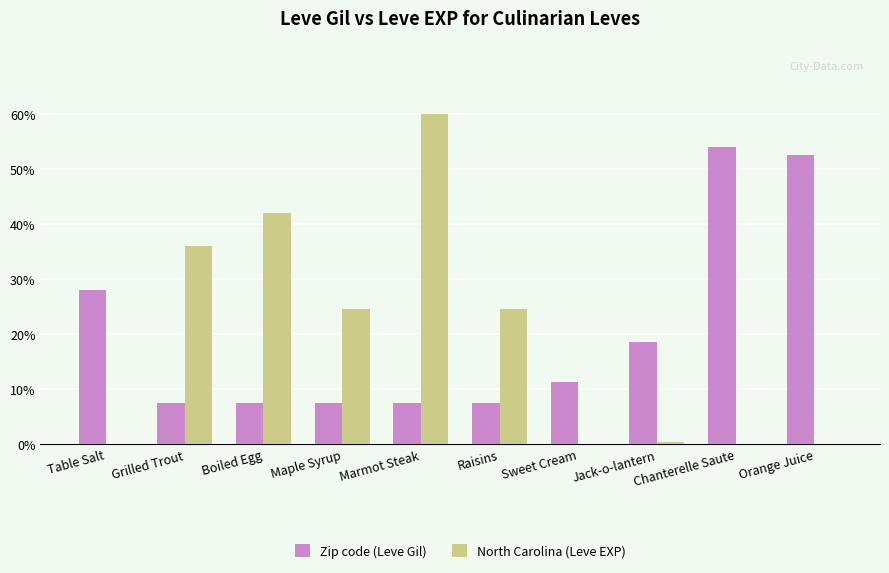

At how many categories does at least one series exceed 636?

3